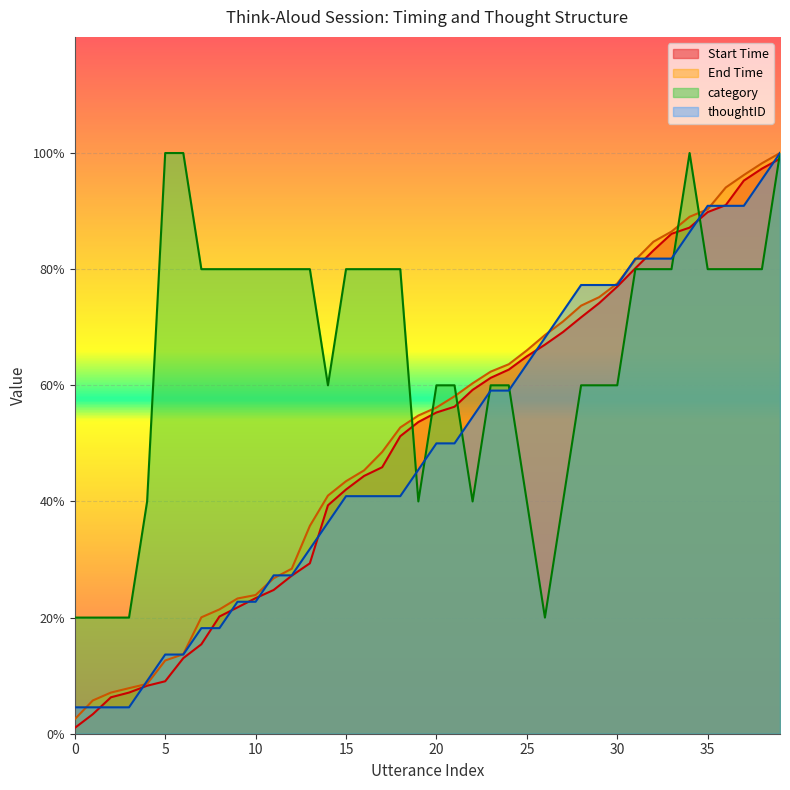

Is it true that End Time equals 41.0 at 14?

True